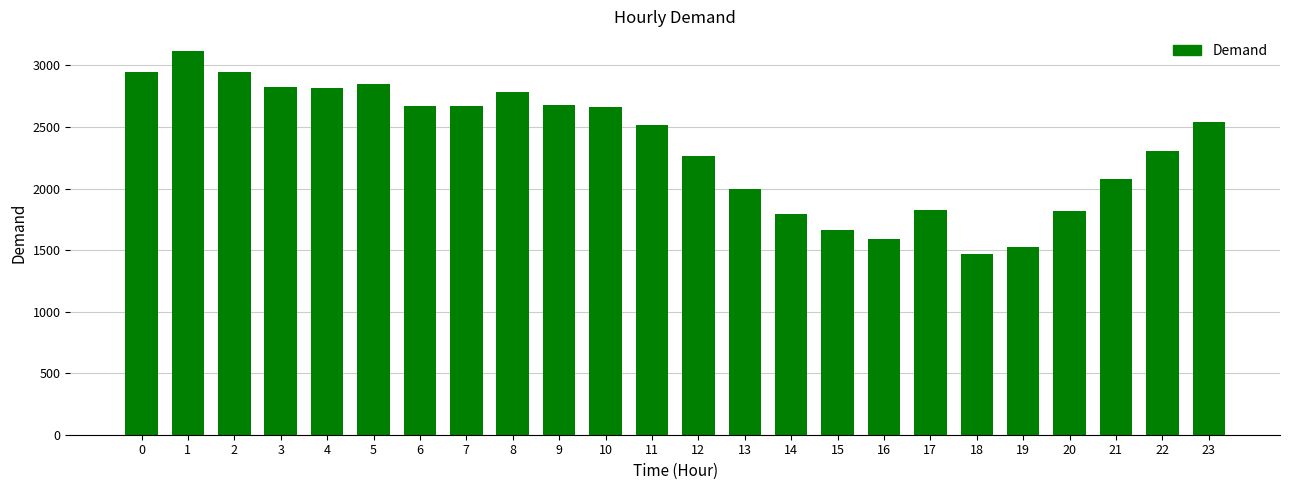

Are the bars horizontal?

No